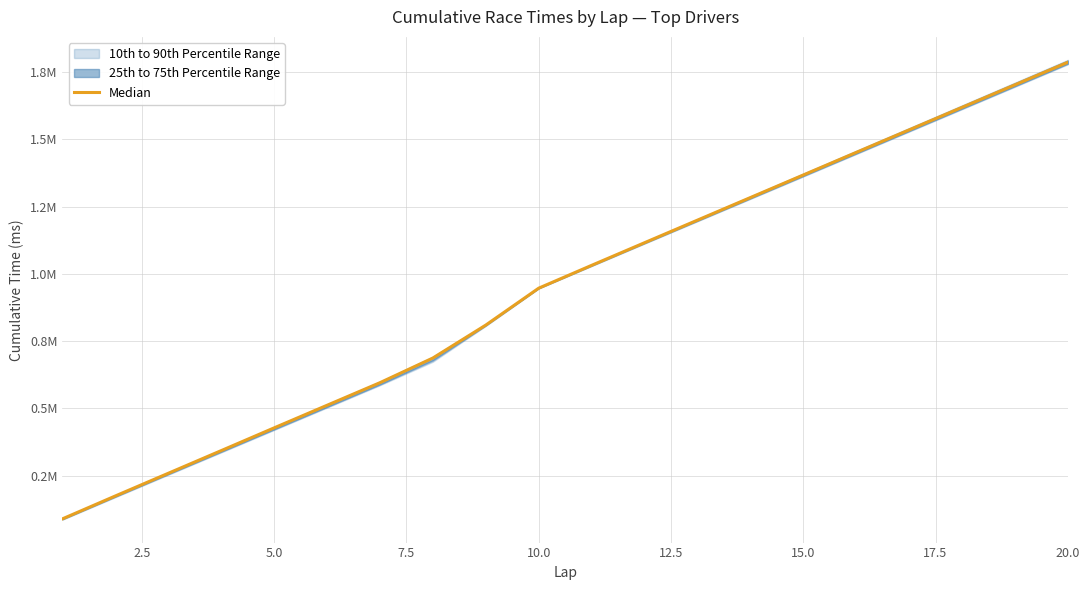

What is the value of the 15th point from the left?

1367816.5